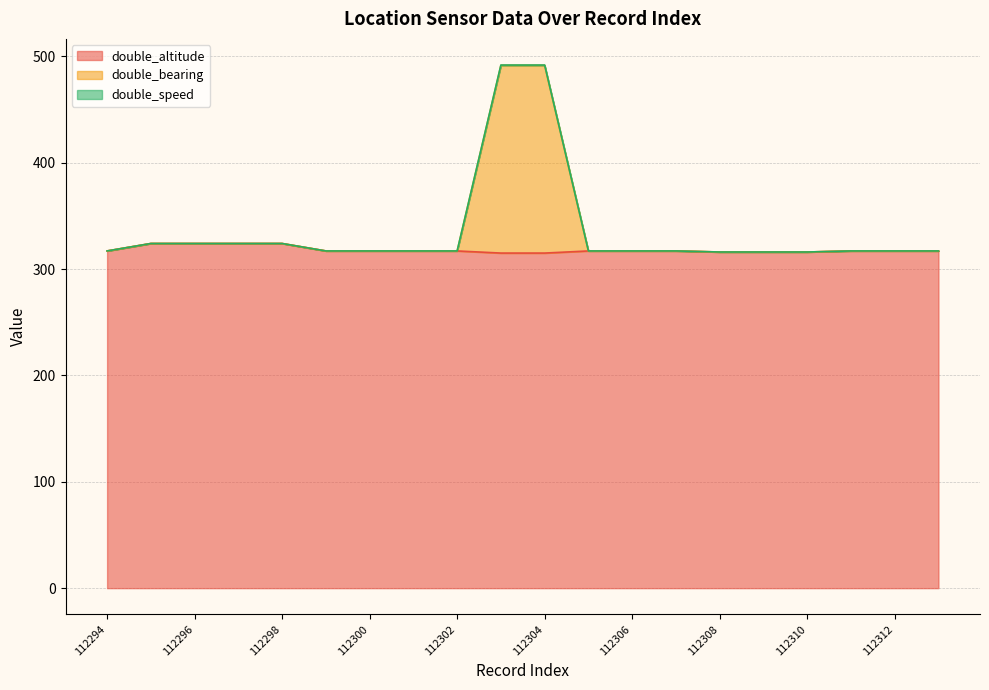

What is the difference between the maximum and minimum values in the double_altitude series?

9.0